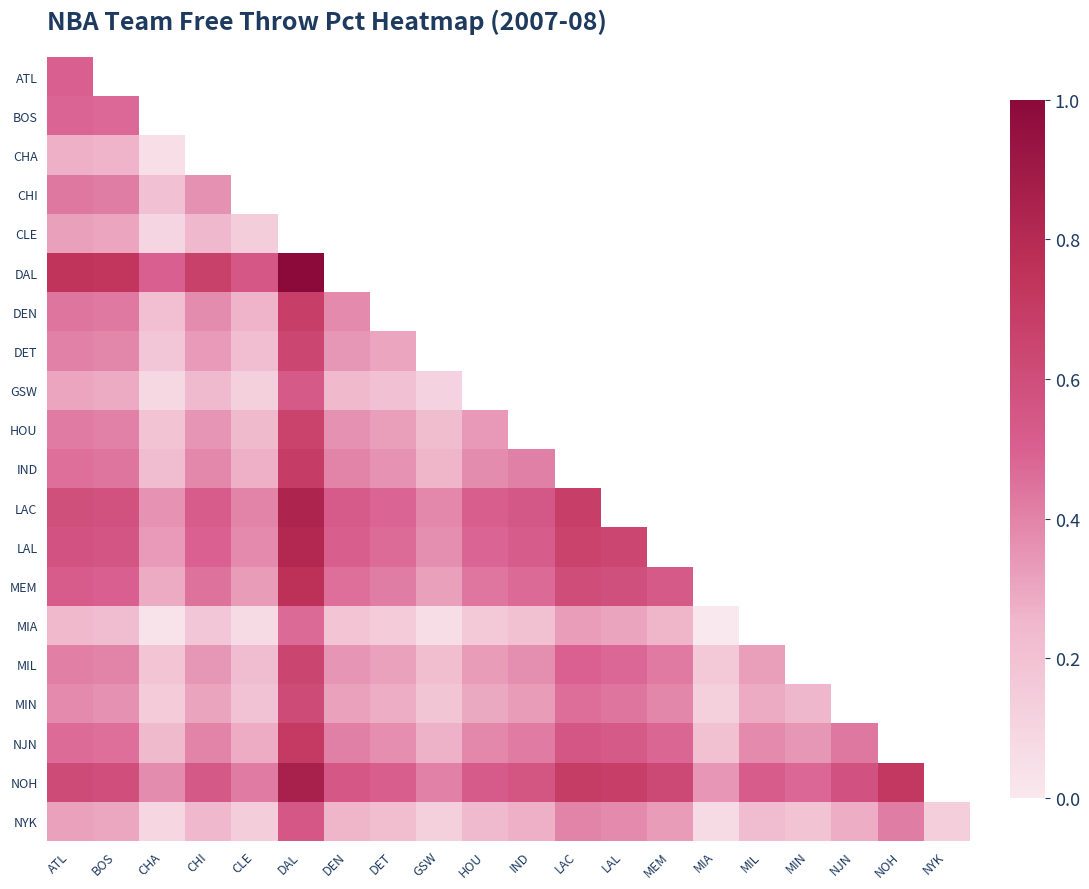

The MIN series shows 0.1 at MIA. True or false?

True